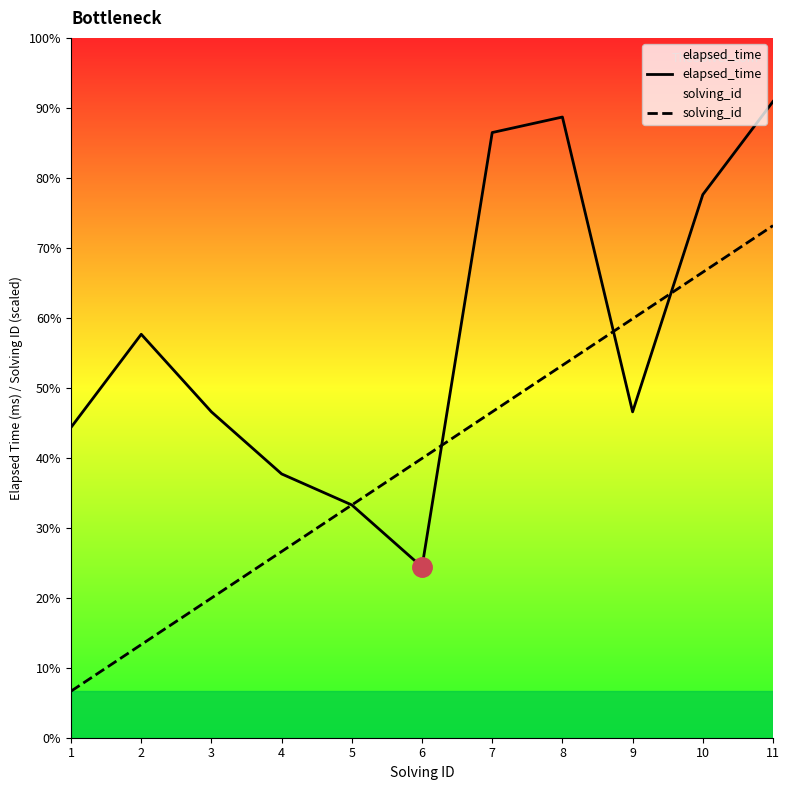

What is the maximum value for elapsed_time?

41000